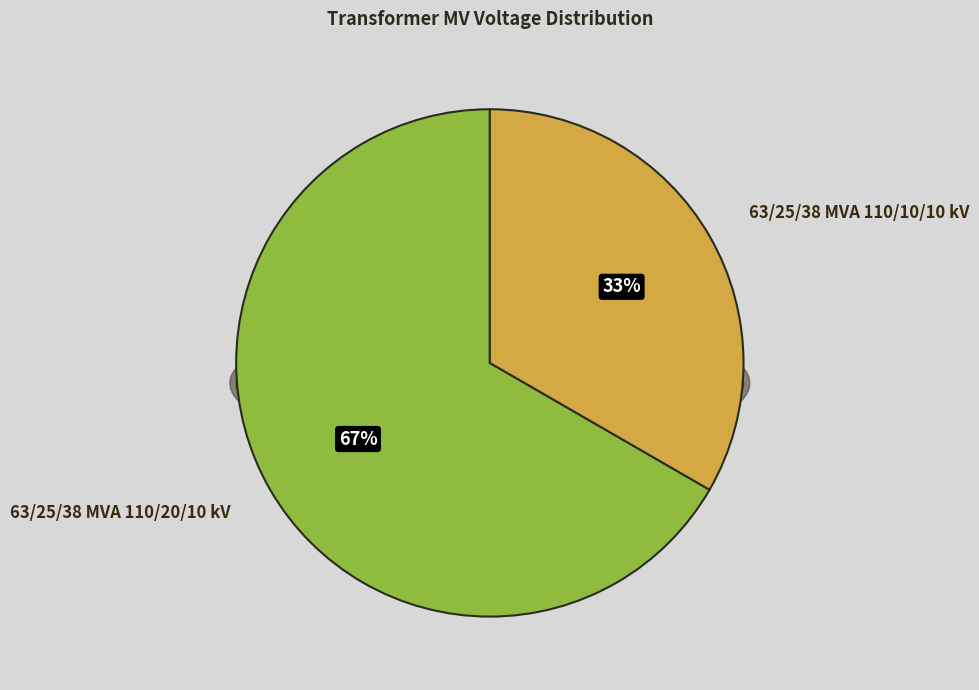

True or false: 63/25/38 MVA 110/10/10 kV accounts for 39% of the total.

False